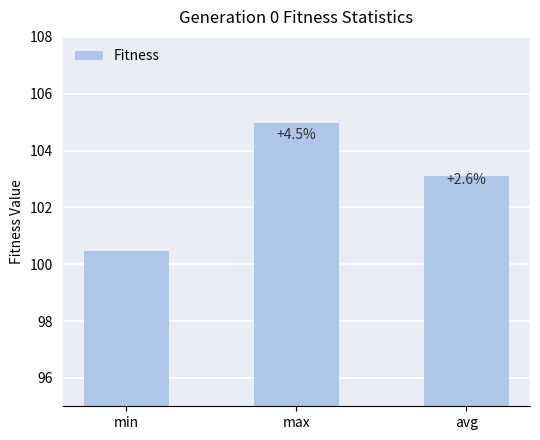

Reading right to left, transcribe all the data shown in this chart.

103.1	105.0	100.5